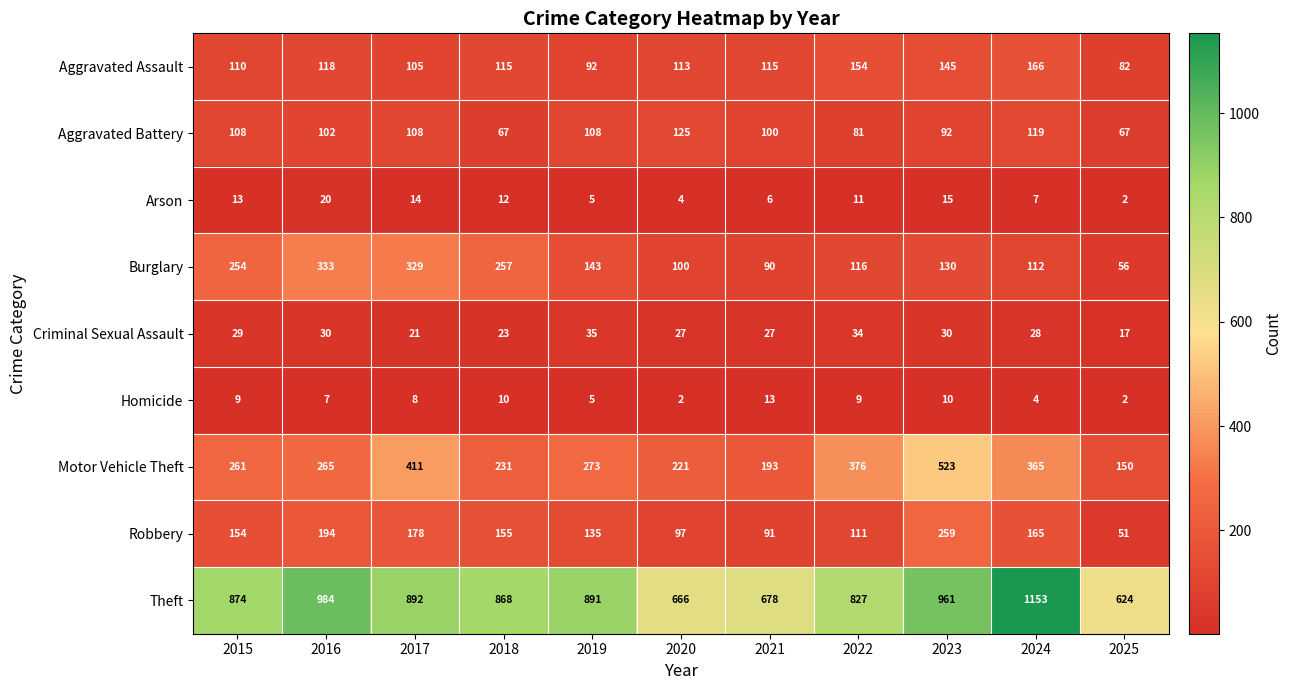

What is the greatest value displayed?

1153